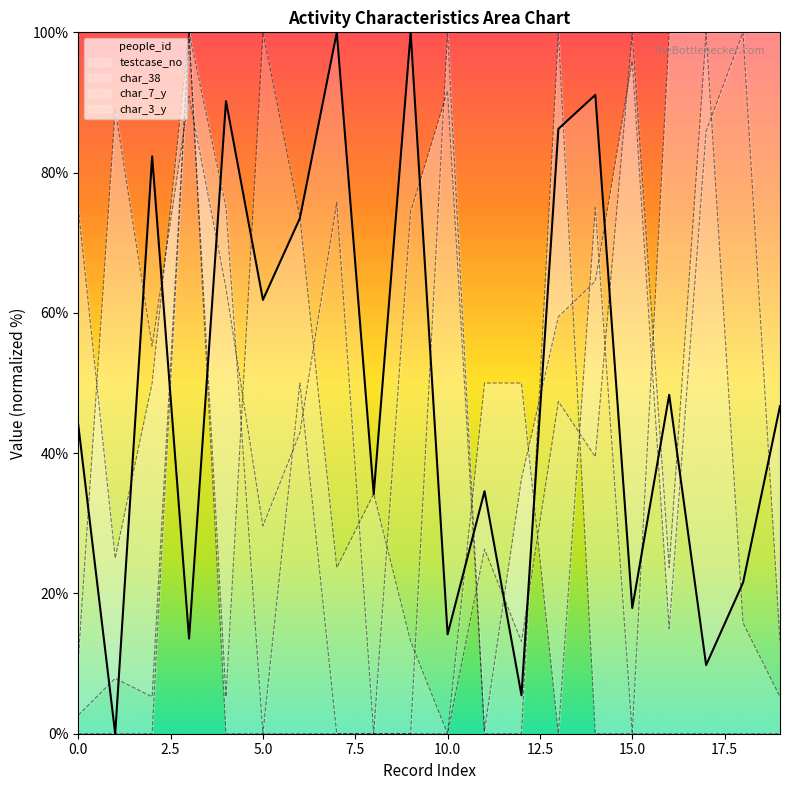

What is the difference between the maximum and minimum values in the char_3_y series?

100.0